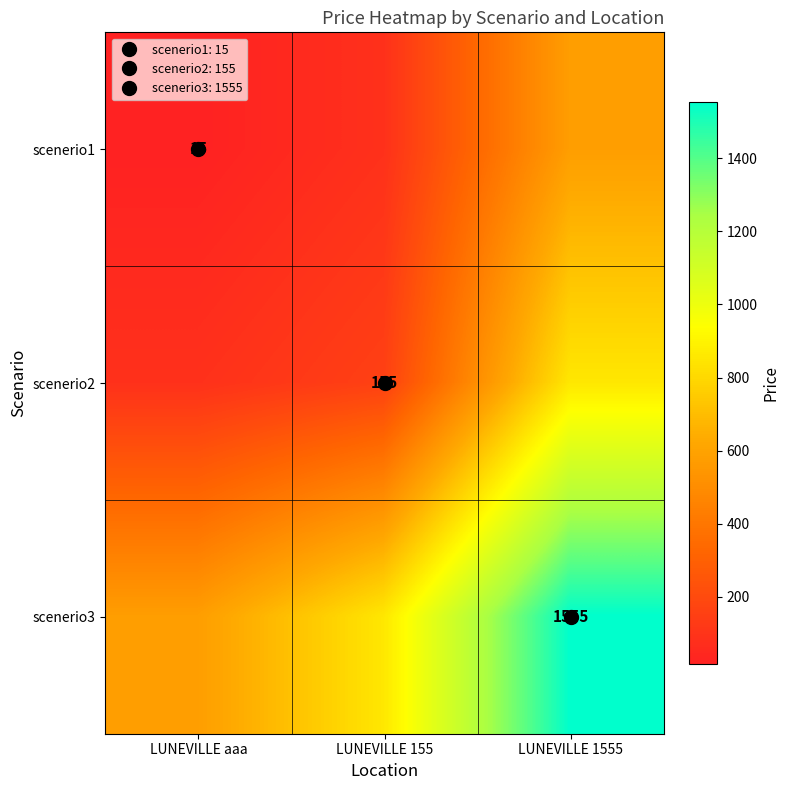

Reading left to right, extract all data points from this chart.

row_0: 15	85	578
row_1: 85	155	855
row_2: 578	855	1555